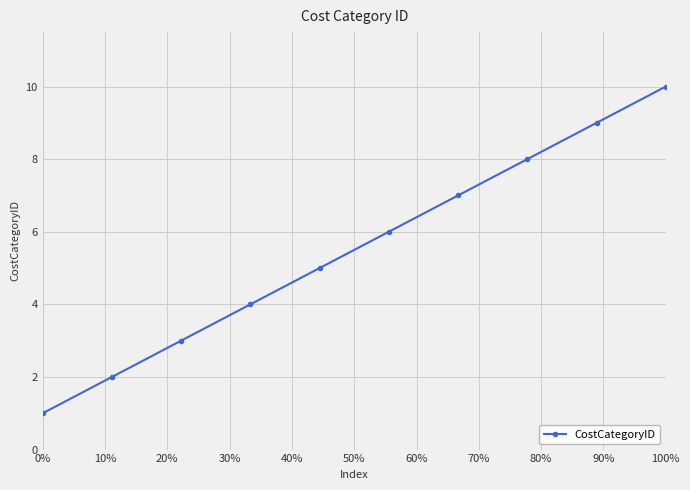

How many lines are shown in the chart?

1